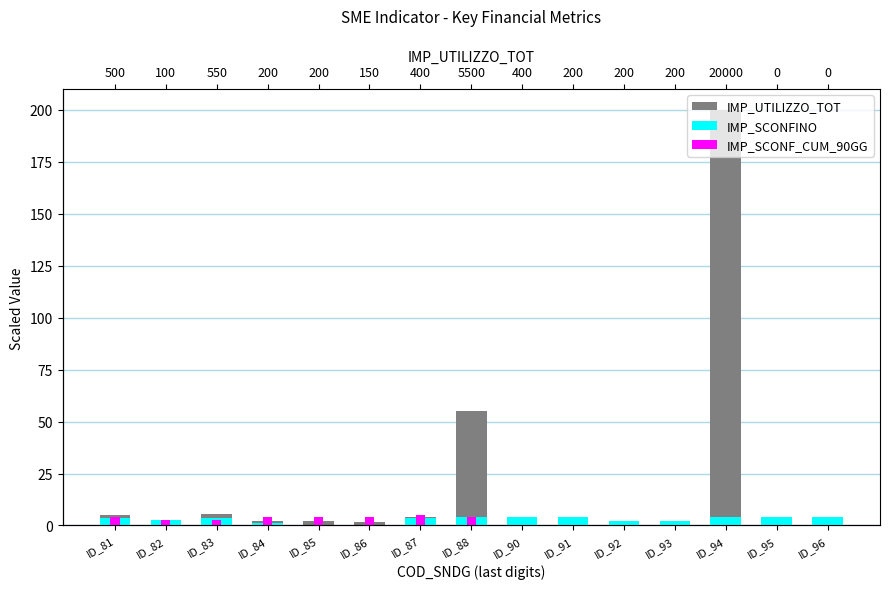

What are all the series names shown in the legend?

IMP_UTILIZZO_TOT, IMP_SCONFINO, IMP_SCONF_CUM_90GG